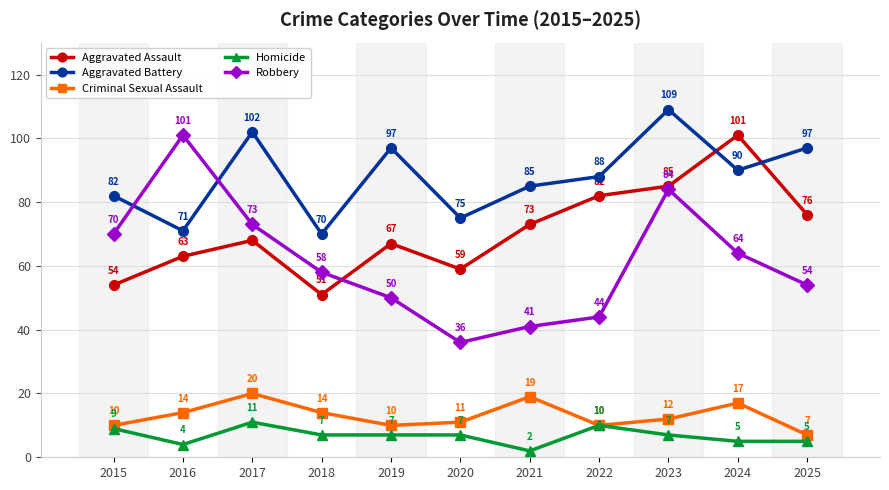

At which label does Aggravated Battery first exceed 88?

2017